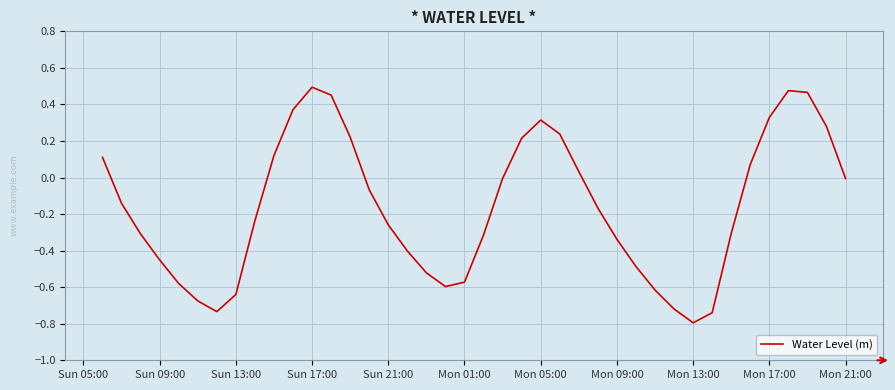

What is the smallest value displayed?

-0.8